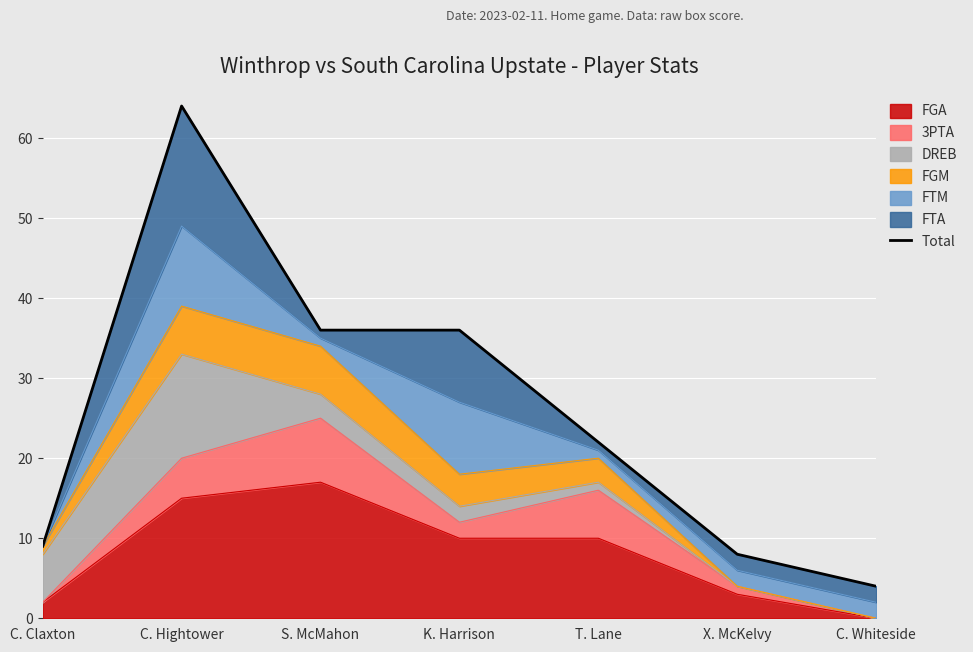

Which category has the highest value in the FGA series?

S. McMahon